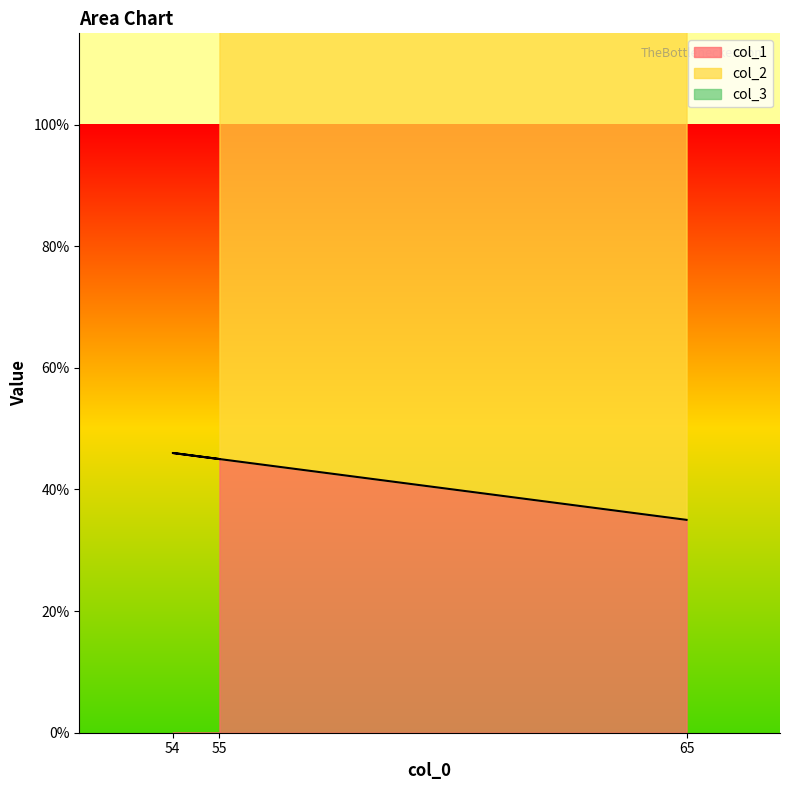

Which series has the largest range (max minus min)?

col_2